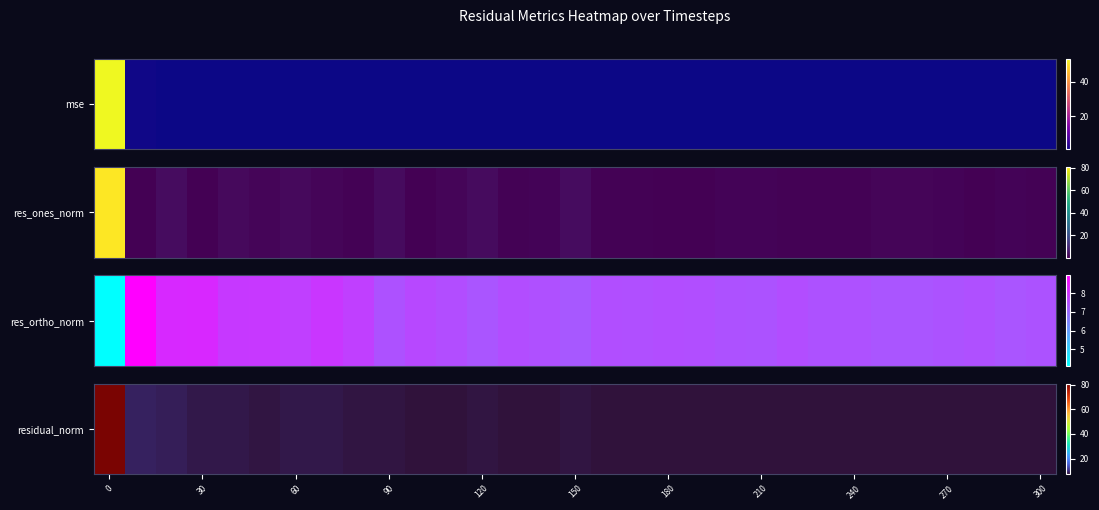

Count the number of categories in the chart.

31